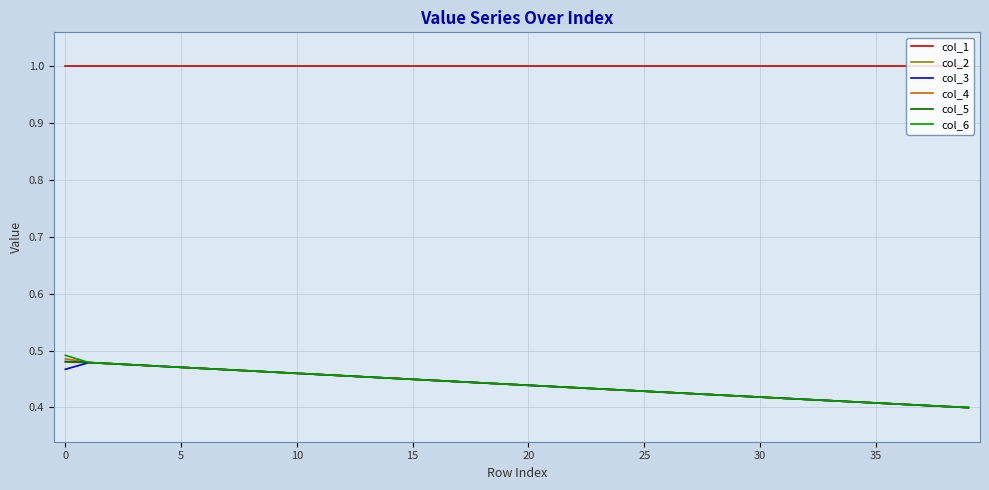

What is the maximum value shown in the chart?

1.0